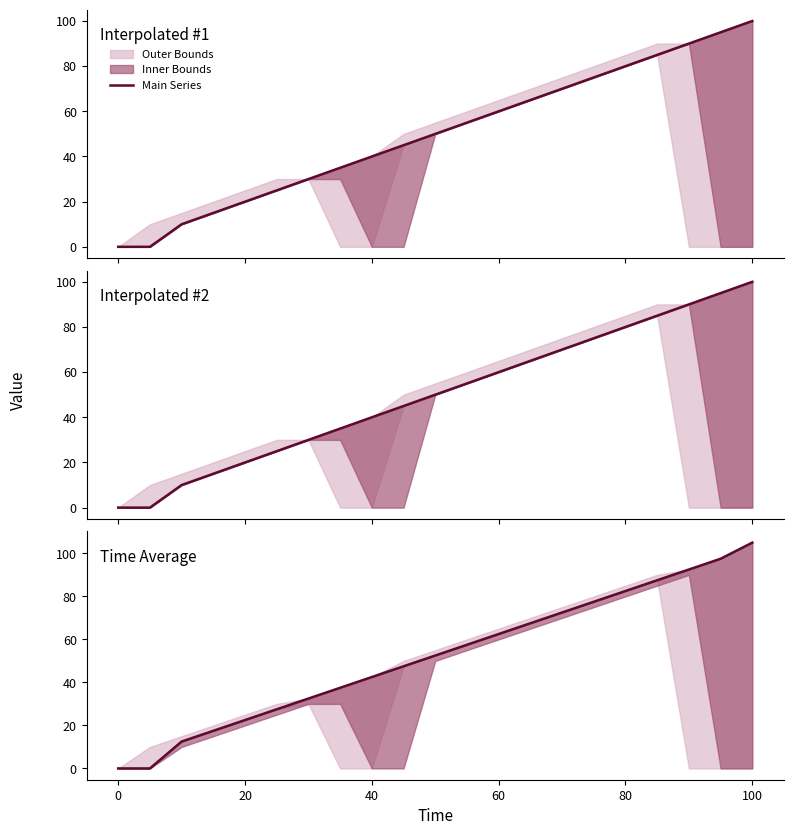

Reading right to left, list all the values displayed in this chart.

Interpolated #1: 100.0	95.0	90.0	85.0	80.0	75.0	70.0	65.0	60.0	55.0	50.0	45.0	40.0	35.0	30.0	25.0	20.0	15.0	10.0	0.0	0.0
Interpolated #2: 100.0	95.0	90.0	85.0	80.0	75.0	70.0	65.0	60.0	55.0	50.0	45.0	40.0	35.0	30.0	25.0	20.0	15.0	10.0	0.0	0.0
Time Average: 105.0	97.5	92.5	87.5	82.5	77.5	72.5	67.5	62.5	57.5	52.5	47.5	42.5	37.5	32.5	27.5	22.5	17.5	12.5	0.0	0.0